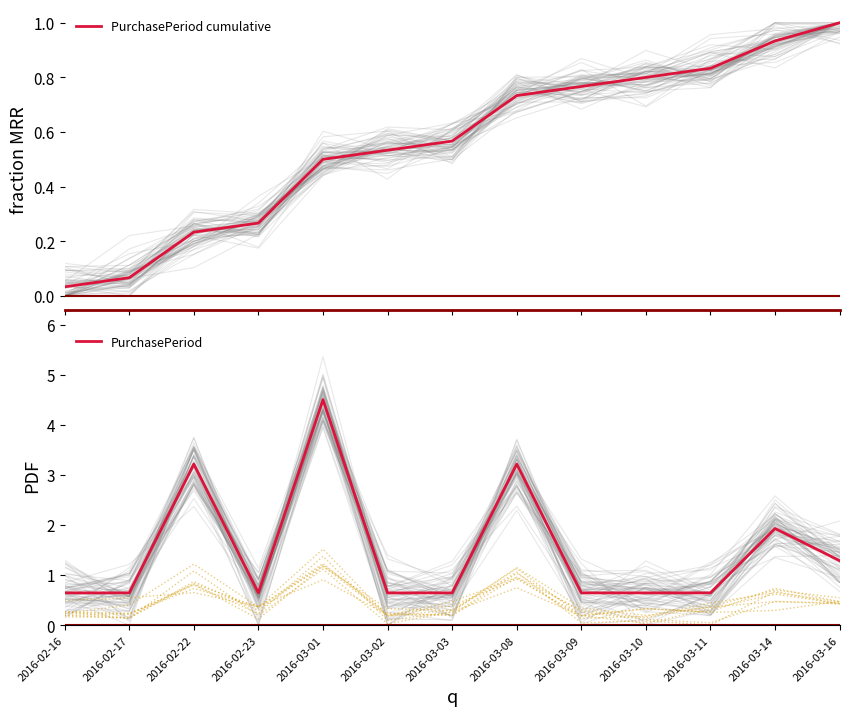

What are all the series names shown in the legend?

PurchasePeriod cumulative, PurchasePeriod